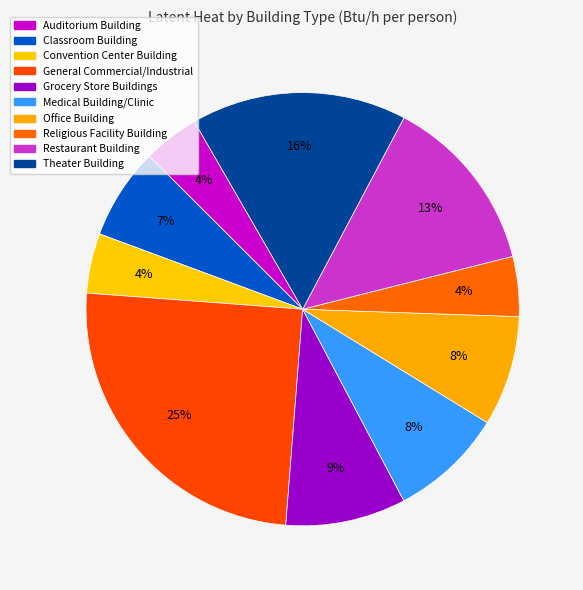

The Classroom Building slice represents 1% of the pie. True or false?

False